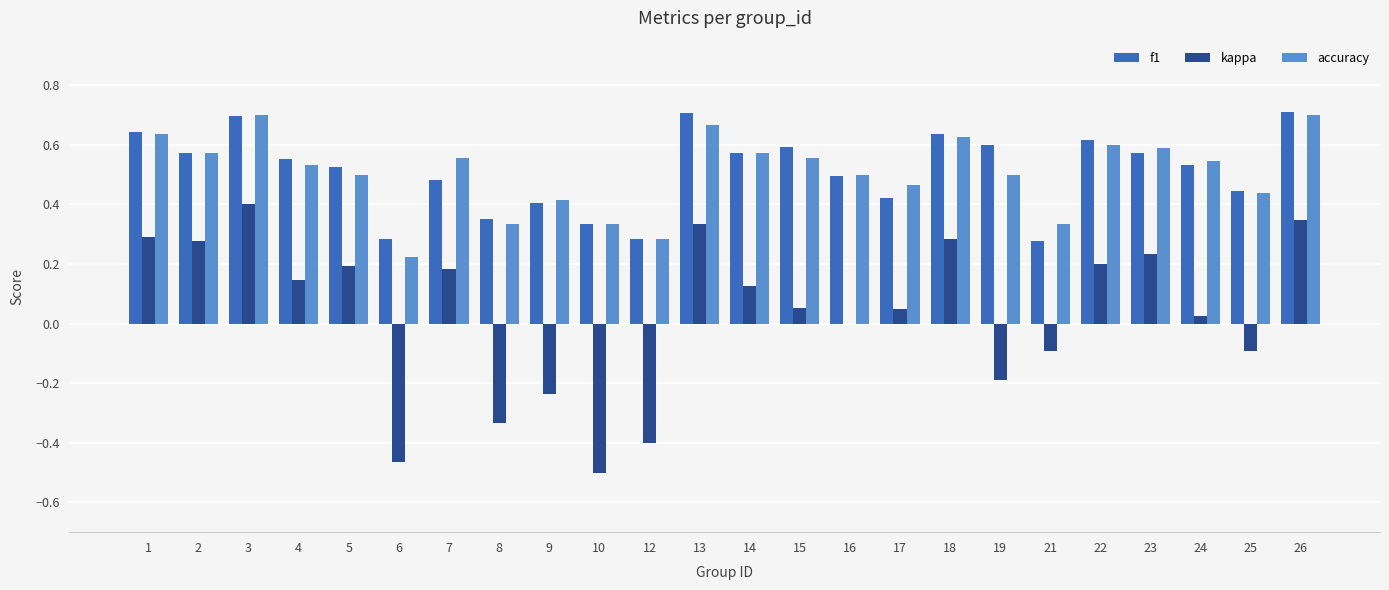

The f1 series shows 0.3 at 12. True or false?

True